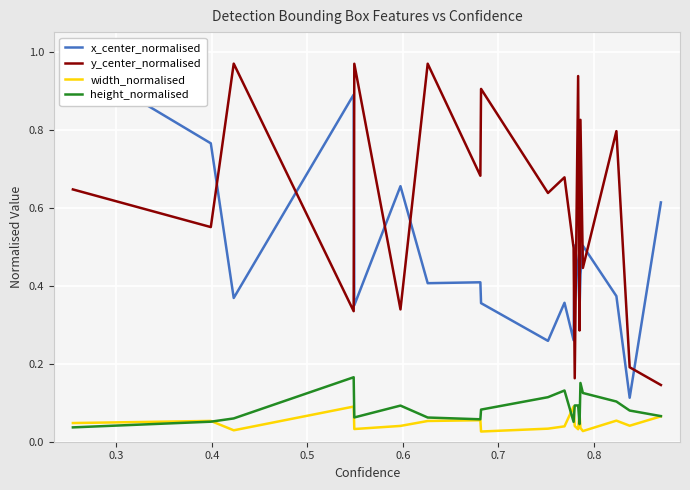

True or false: height_normalised and y_center_normalised intersect in this chart.

False